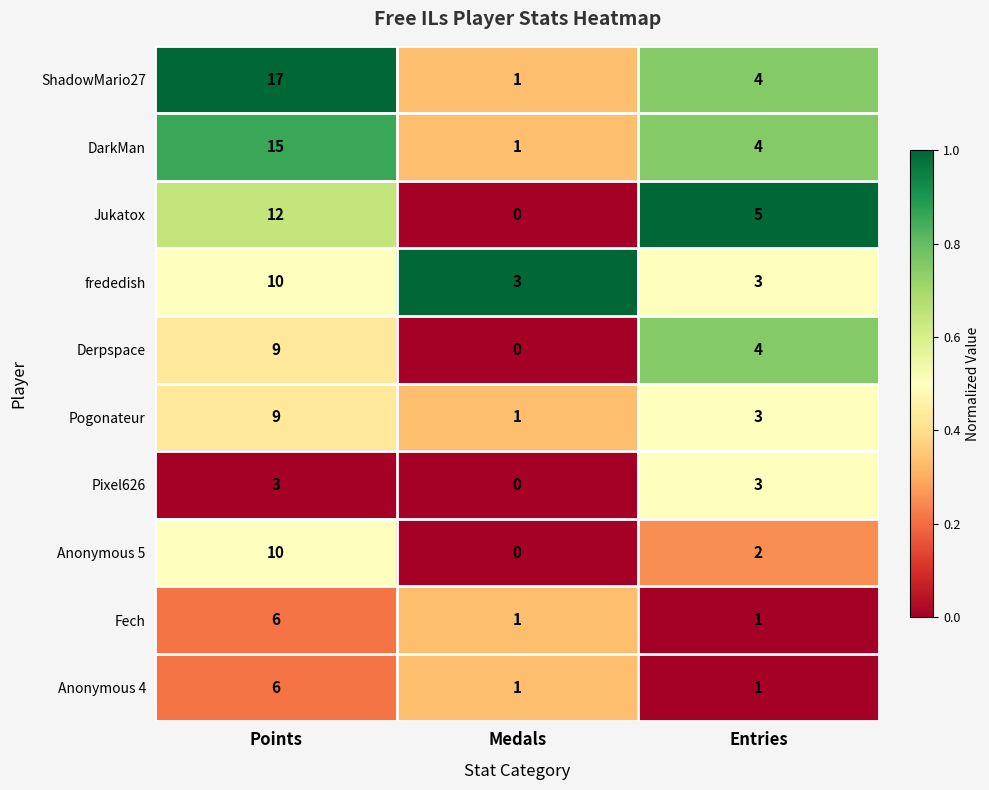

The DarkMan series shows 4 at Entries. True or false?

True